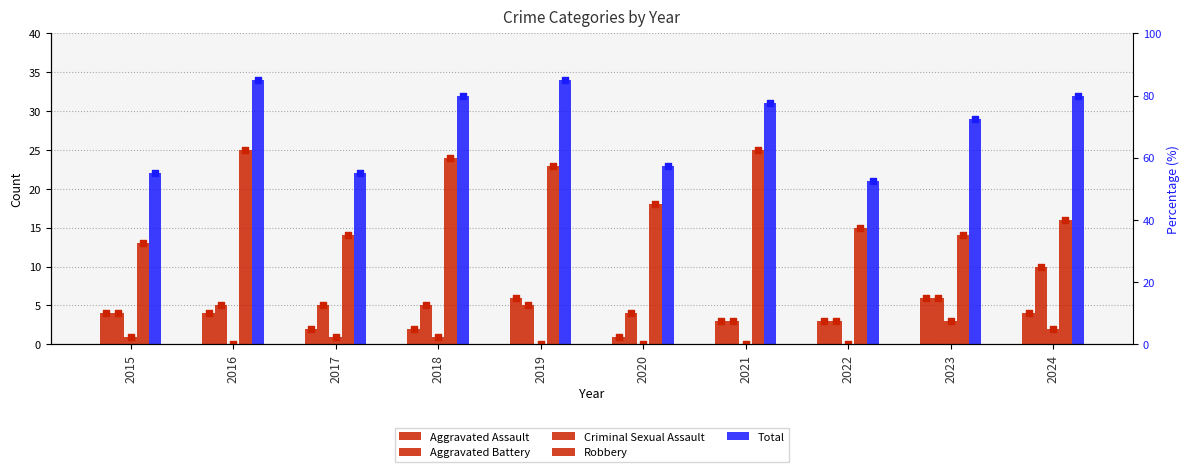

Which series has the largest total across all categories?

Total